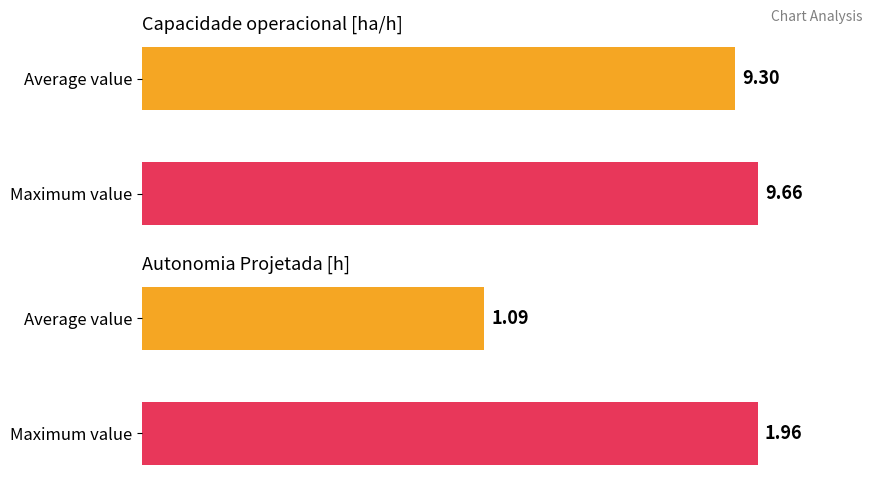

The Capacidade operacional [ha/h] series shows 15.5 at Average value. True or false?

False